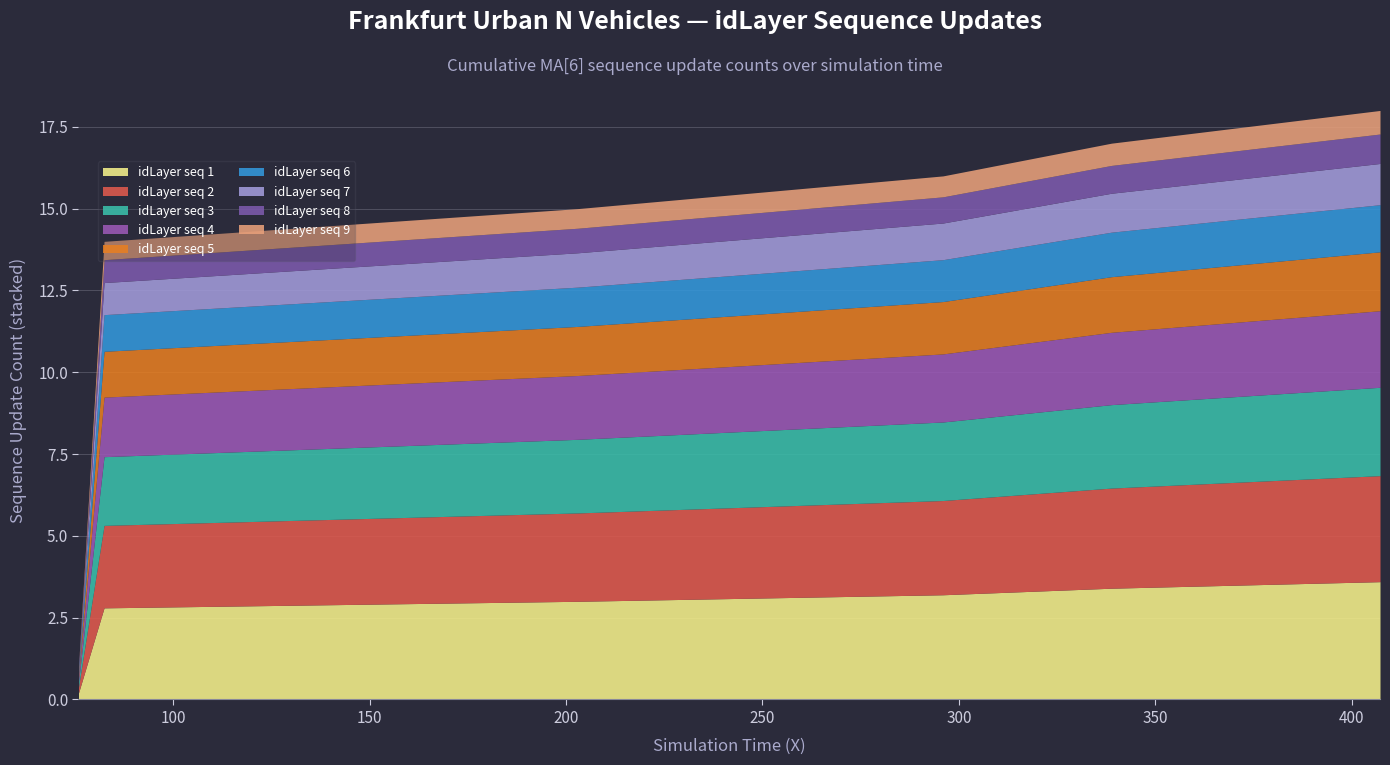

Rank the categories by value from lowest to highest.

75.918491664987, 76.418491664987, 76.918491664987, 77.418491664987, 77.918491664987, 78.418491664987, 78.918491664987, 79.418491664987, 79.918491664987, 80.418491664987, 80.918491664987, 81.418491664987, 81.918491664987, 82.418491664987, 202.939676418317, 295.949472199231, 338.808277898349, 407.179693972487